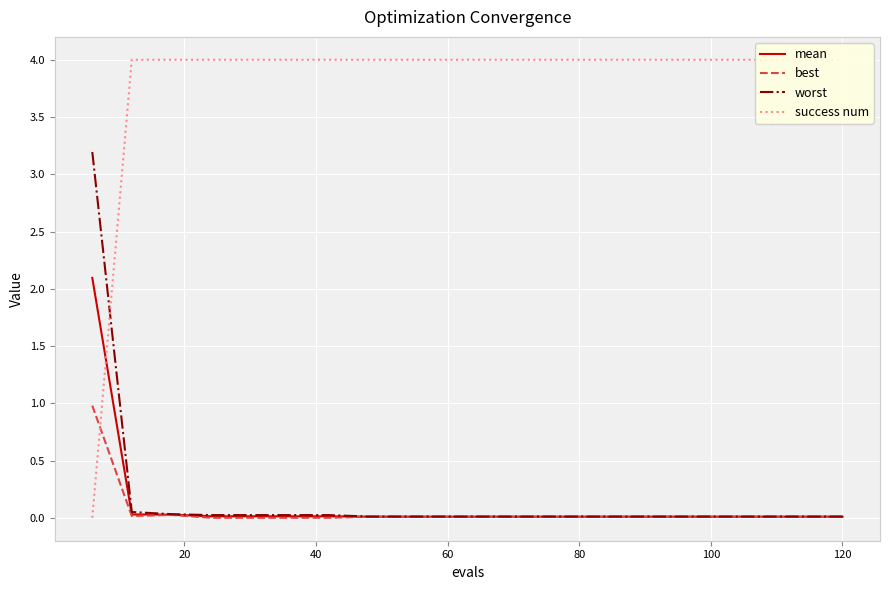

What is the highest value of the mean series?

2.1